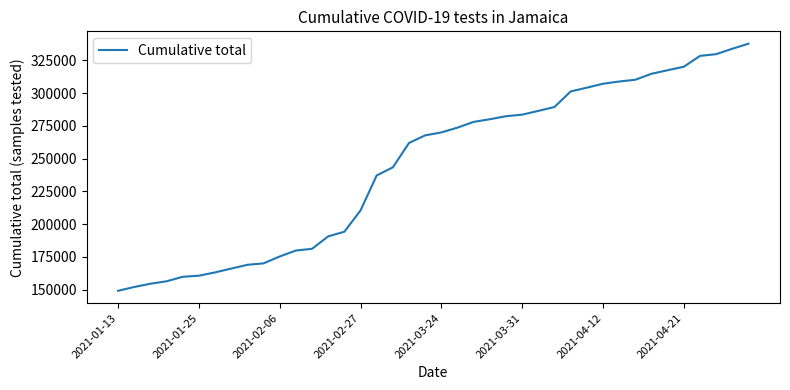

What is the difference between the maximum and minimum values?

188677